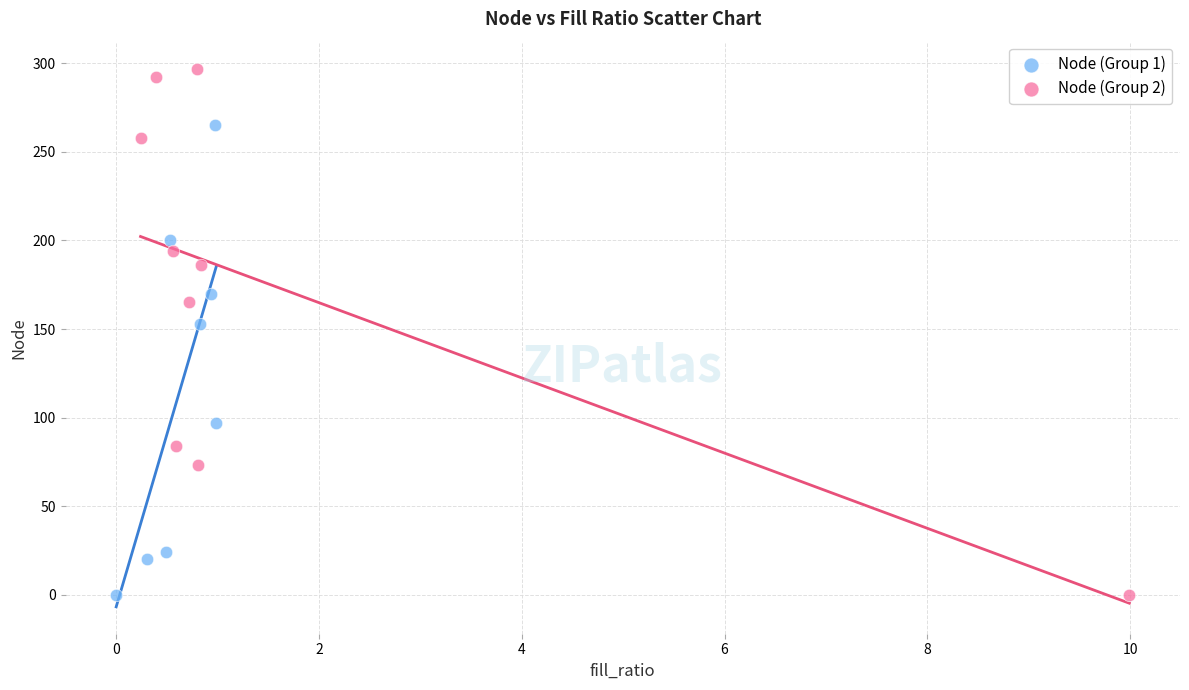

Which series reaches the maximum Y coordinate?

Node (Group 2)